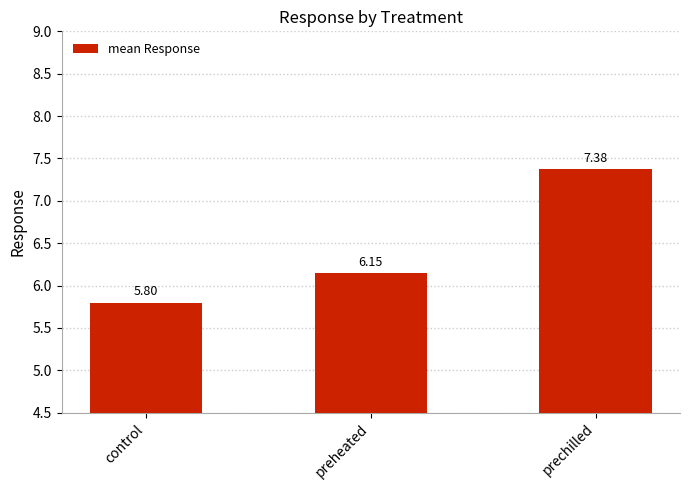

Which has a higher value, control or prechilled?

prechilled